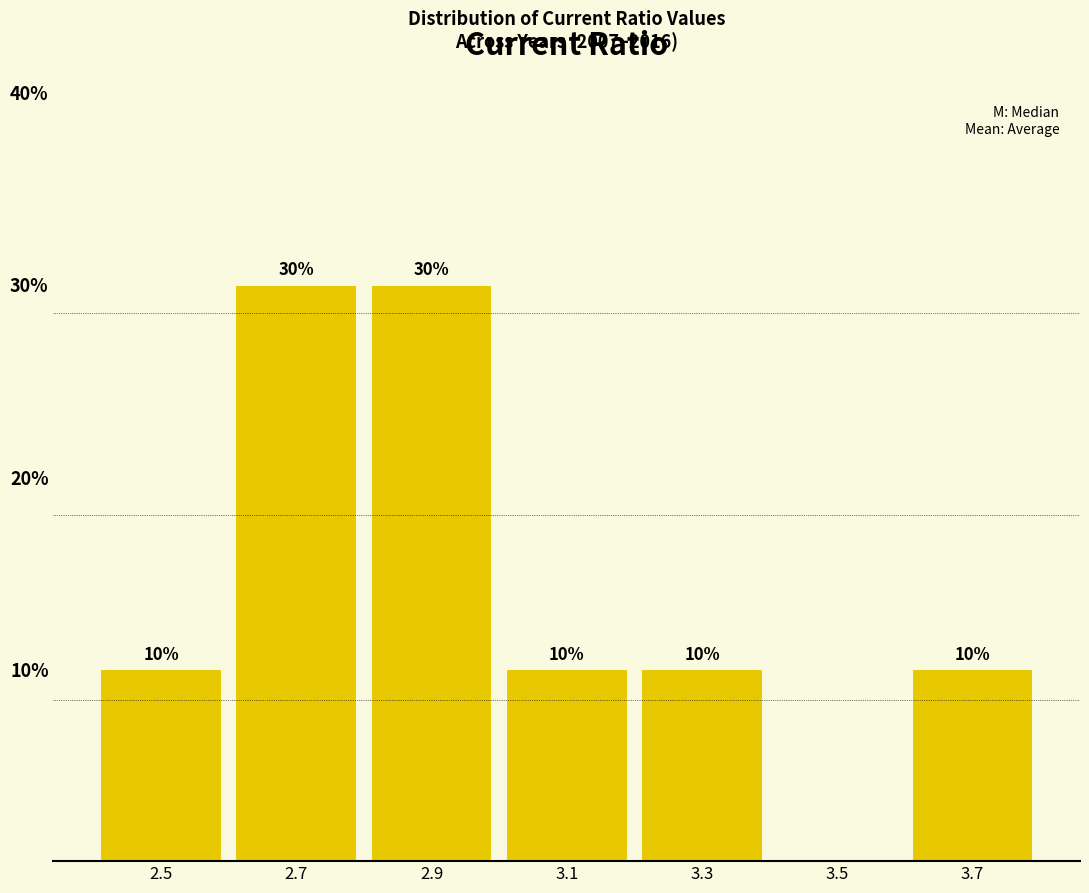

Reading left to right, transcribe all the data shown in this chart.

2.5=10	2.7=30	2.9=30	3.1=10	3.3=10	3.5=0	3.7=10